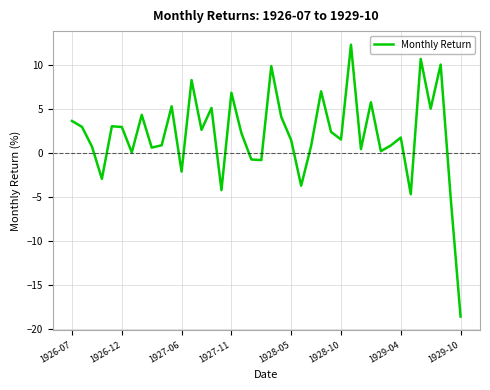

What is the difference between the maximum and minimum values?

30.9